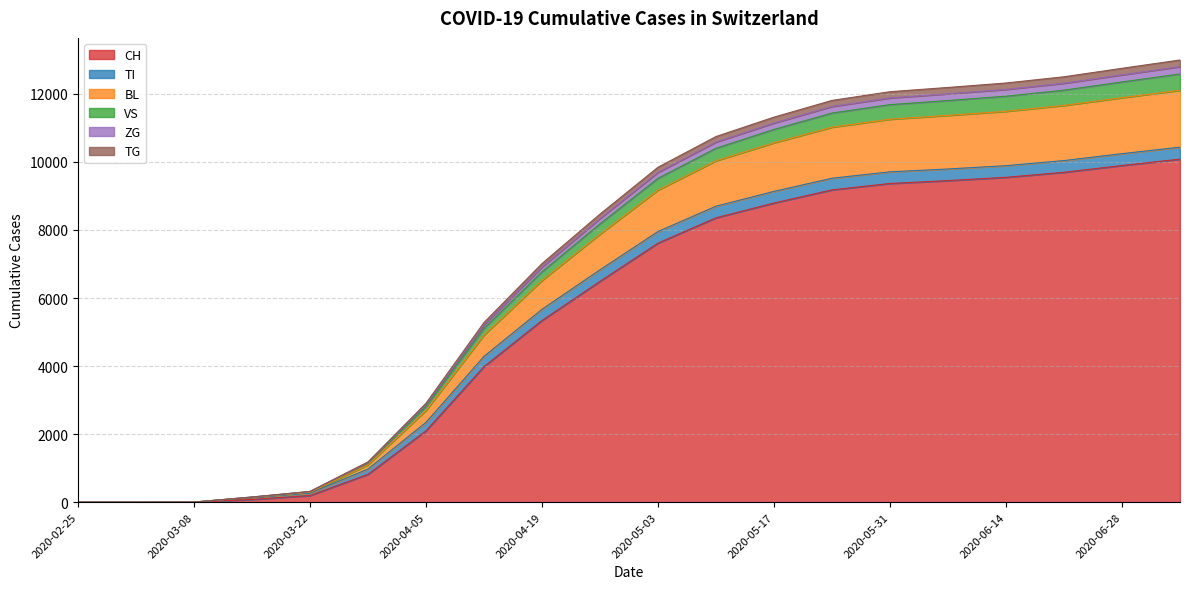

At which label is TG closest to 6053?

2020-04-19